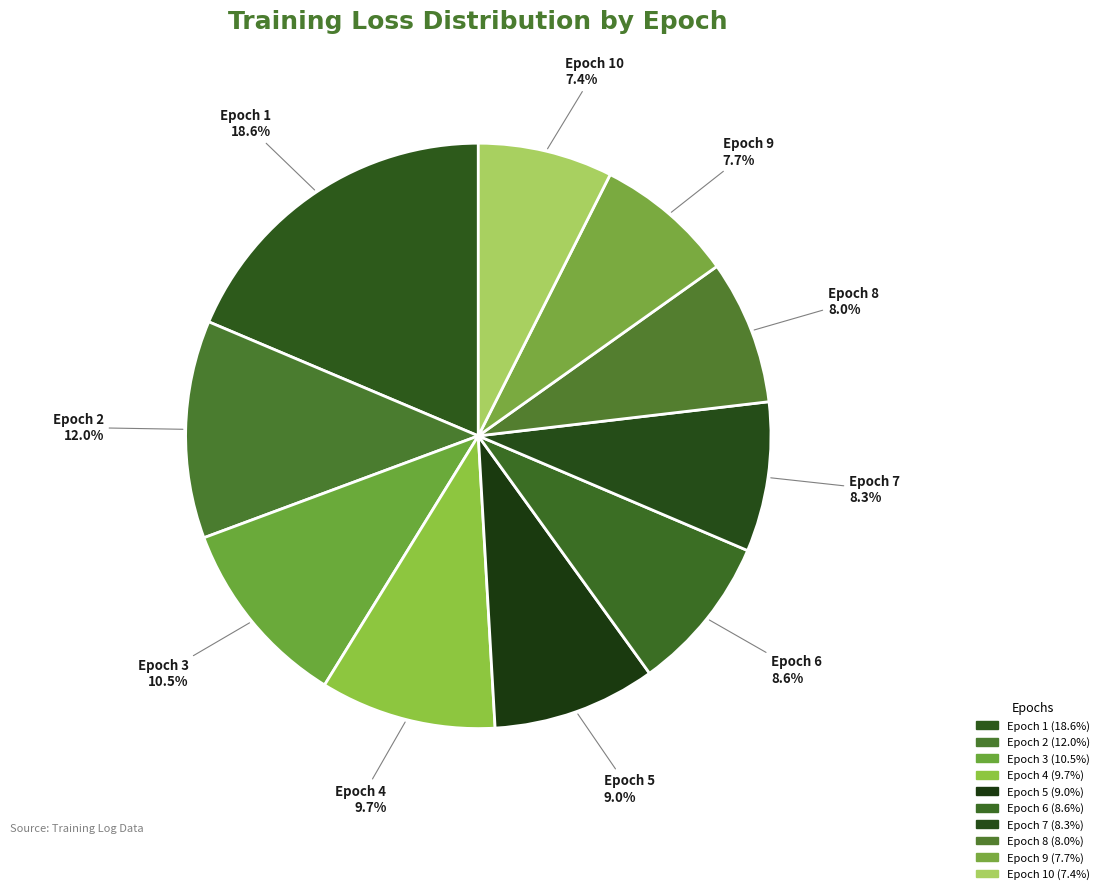

Does Epoch 10 account for over 50% of the chart?

No